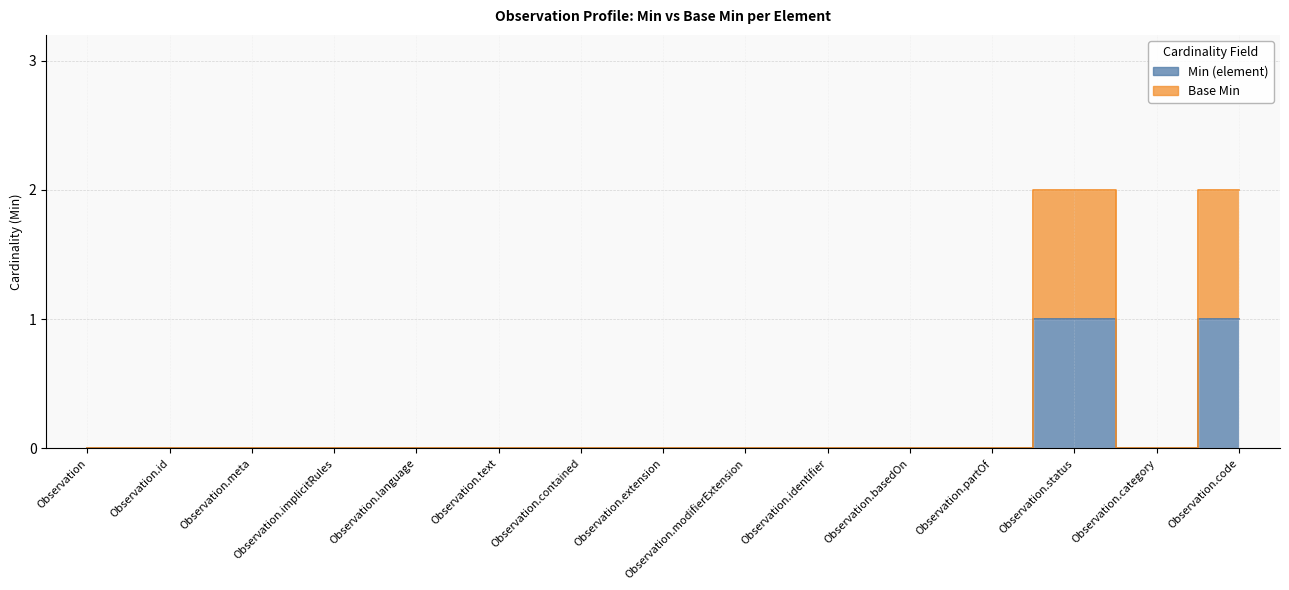

At which category is the sum across all series the highest?

Observation.status